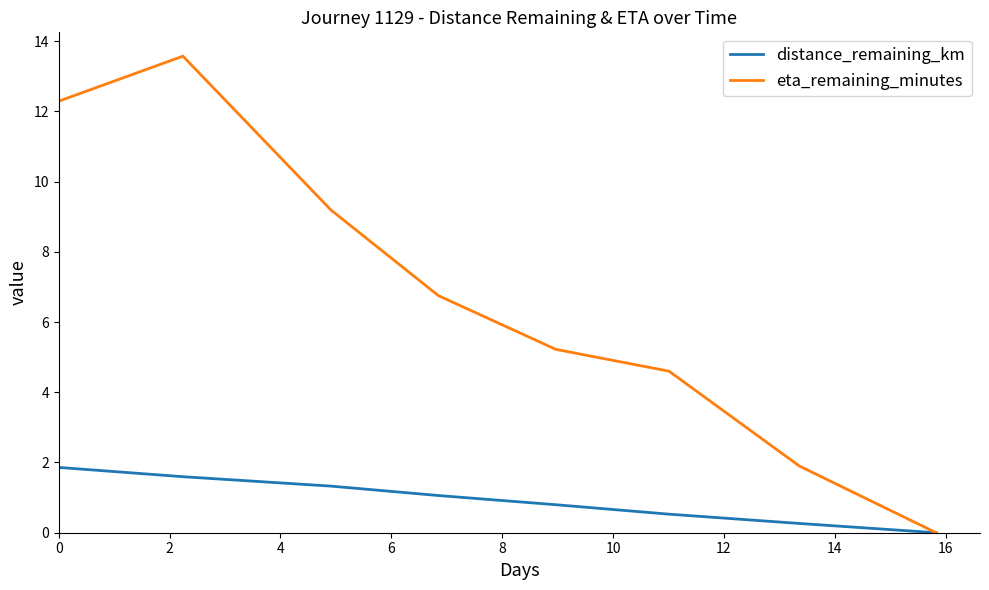

Which series has the largest total across all categories?

eta_remaining_minutes